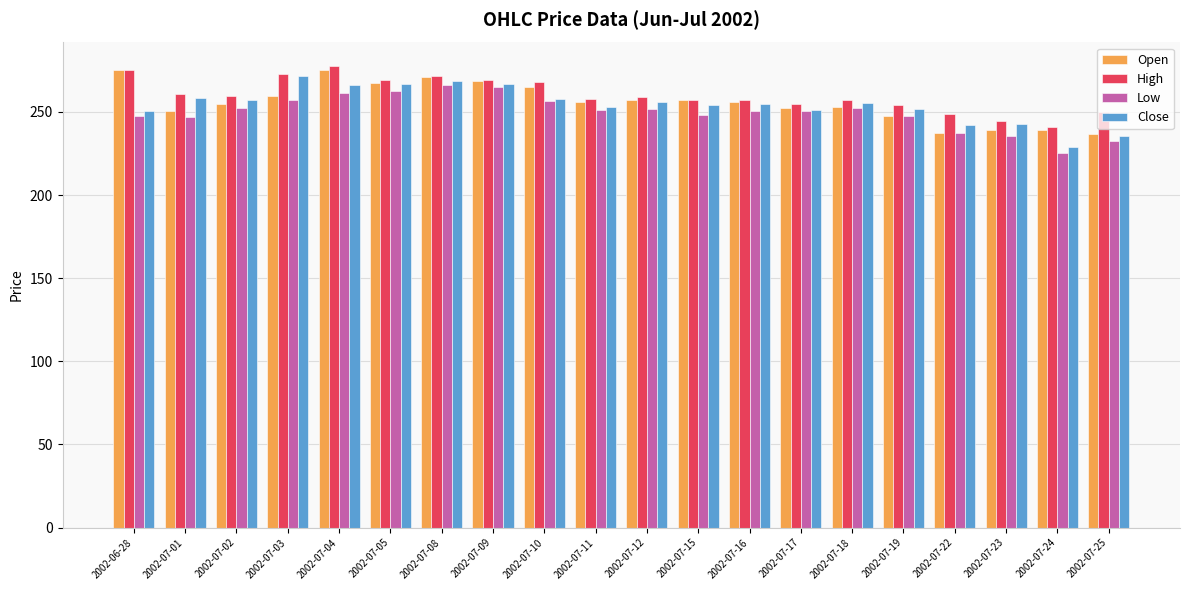

What position from the left is 2002-07-04?

5